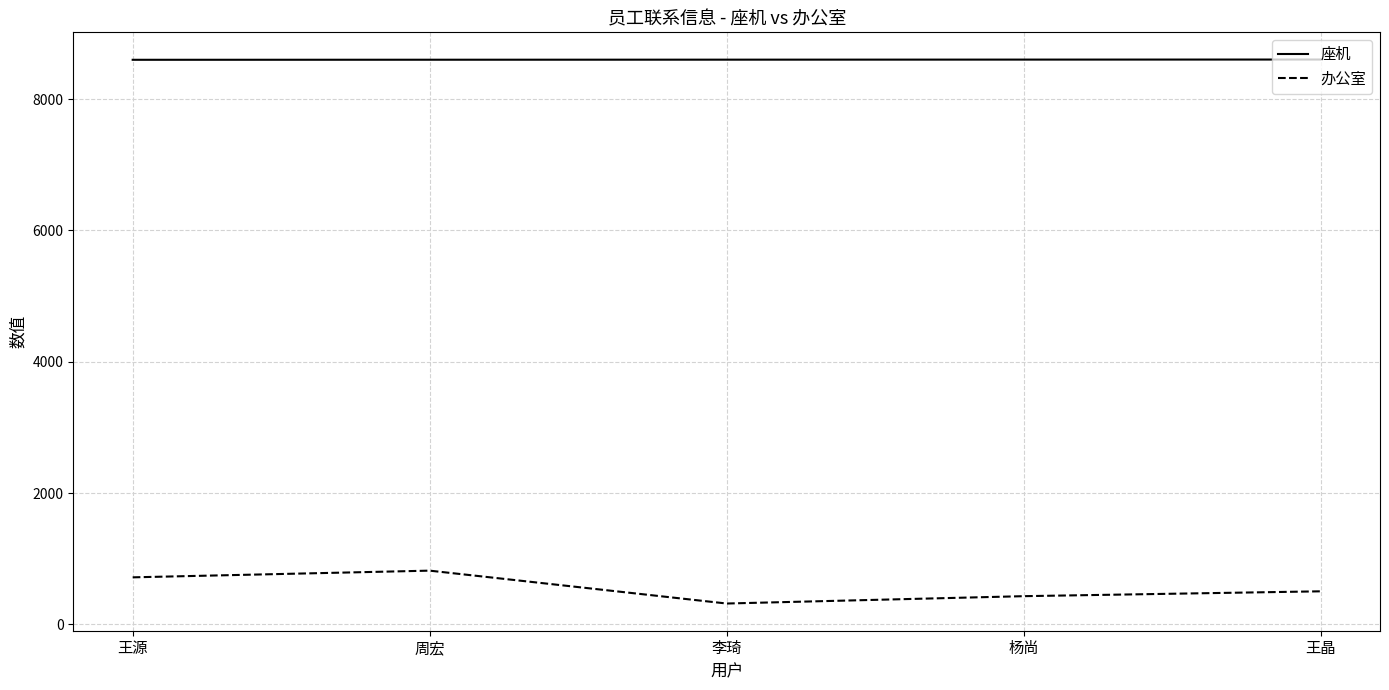

True or false: 办公室 and 座机 intersect in this chart.

False